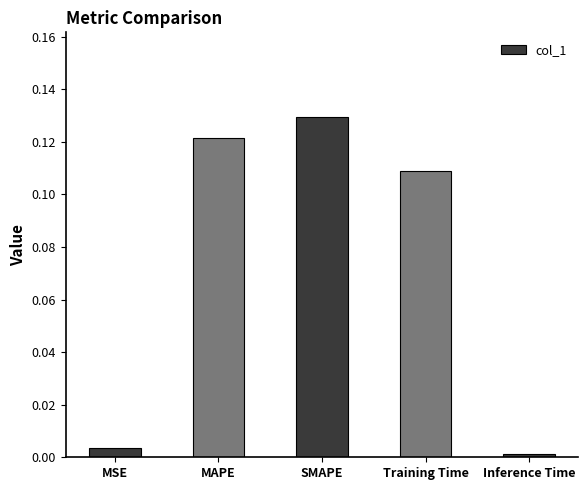

What is the sum of all values?

0.4